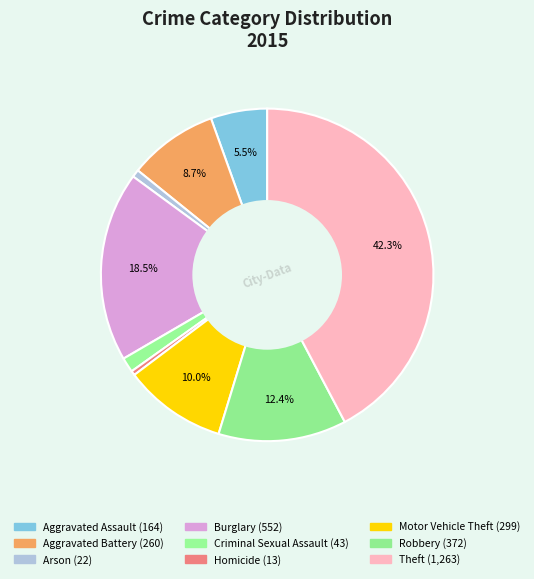

Rank the categories by value from highest to lowest.

Theft, Burglary, Robbery, Motor Vehicle Theft, Aggravated Battery, Aggravated Assault, Criminal Sexual Assault, Arson, Homicide